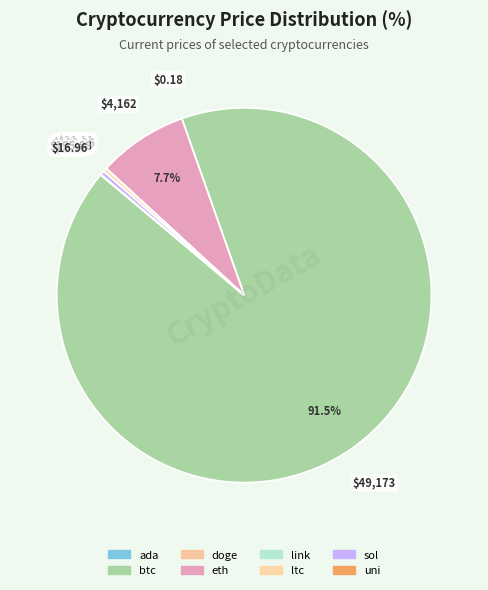

Which category has the biggest portion of the pie?

btc